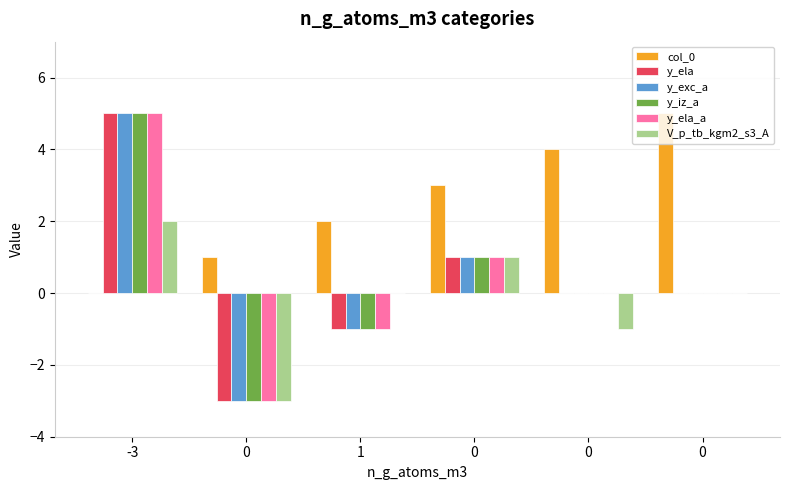

Is it true that y_exc_a equals -6 at 0?

False